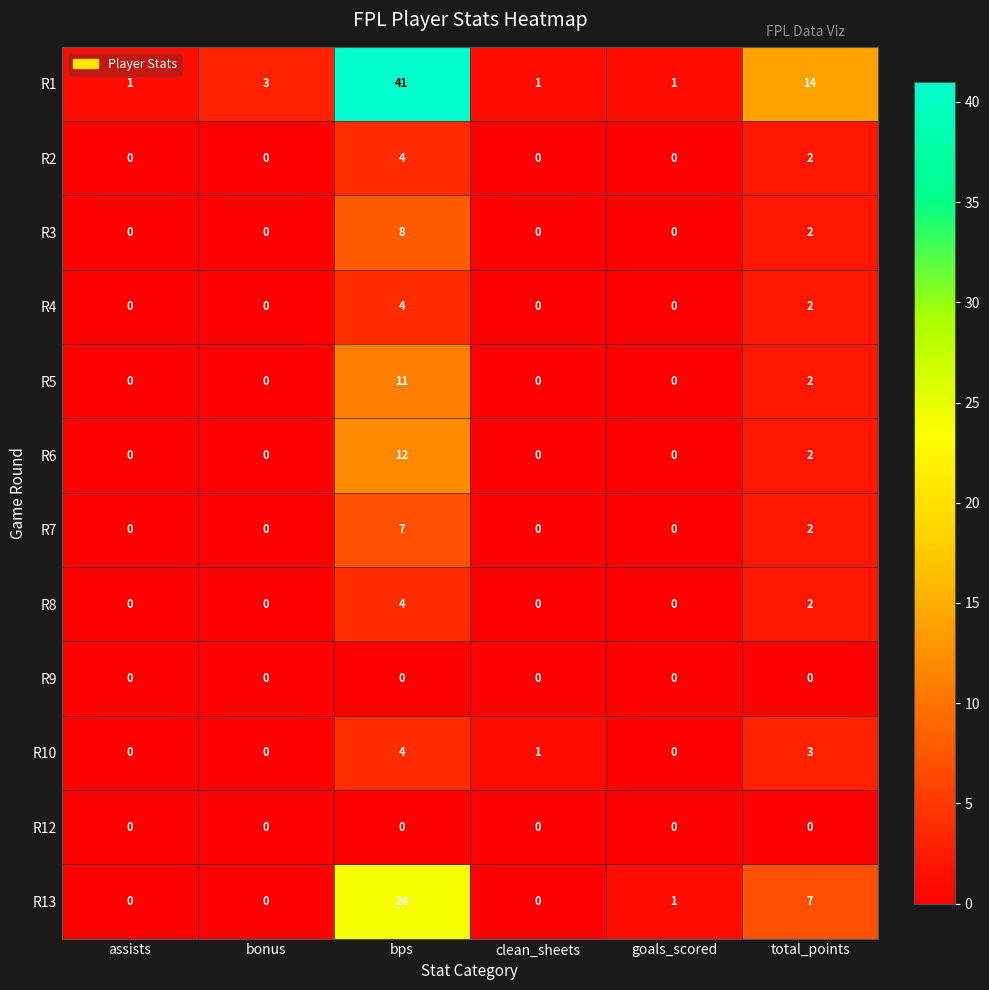

What is the sum of all R7 values?

9